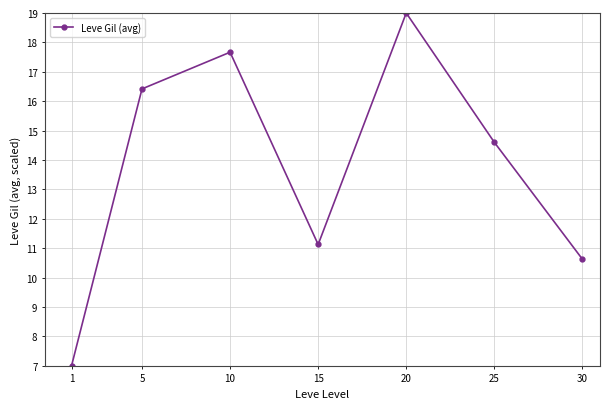

At which label is the value closest to 13?

25